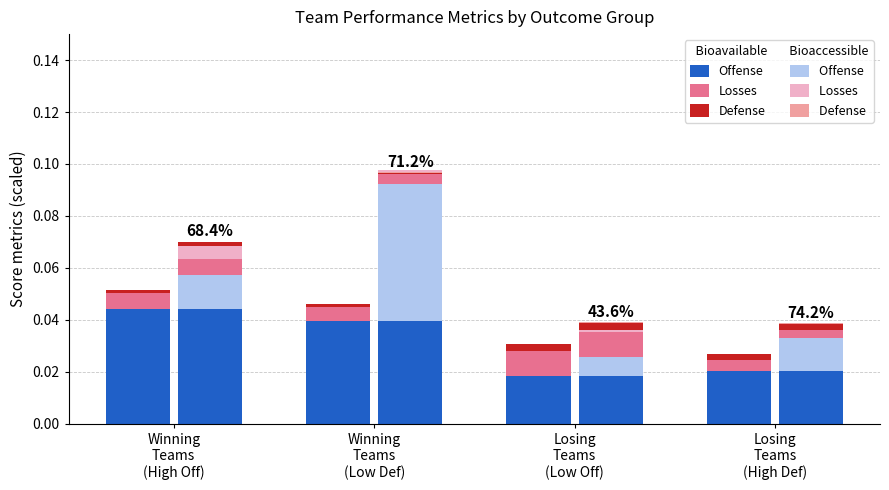

The value of Defense (Bioaccessible) at Winning
Teams
(High Off) is 0.0. True or false?

False